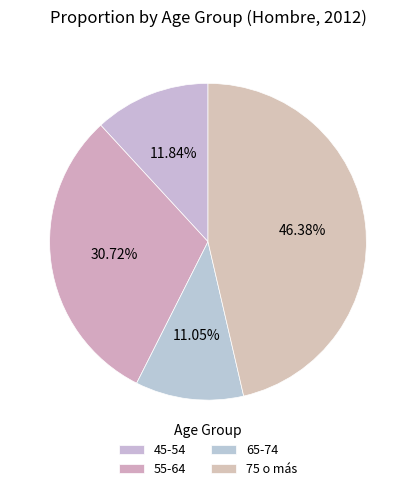

Is there any slice that represents more than half of the pie?

No